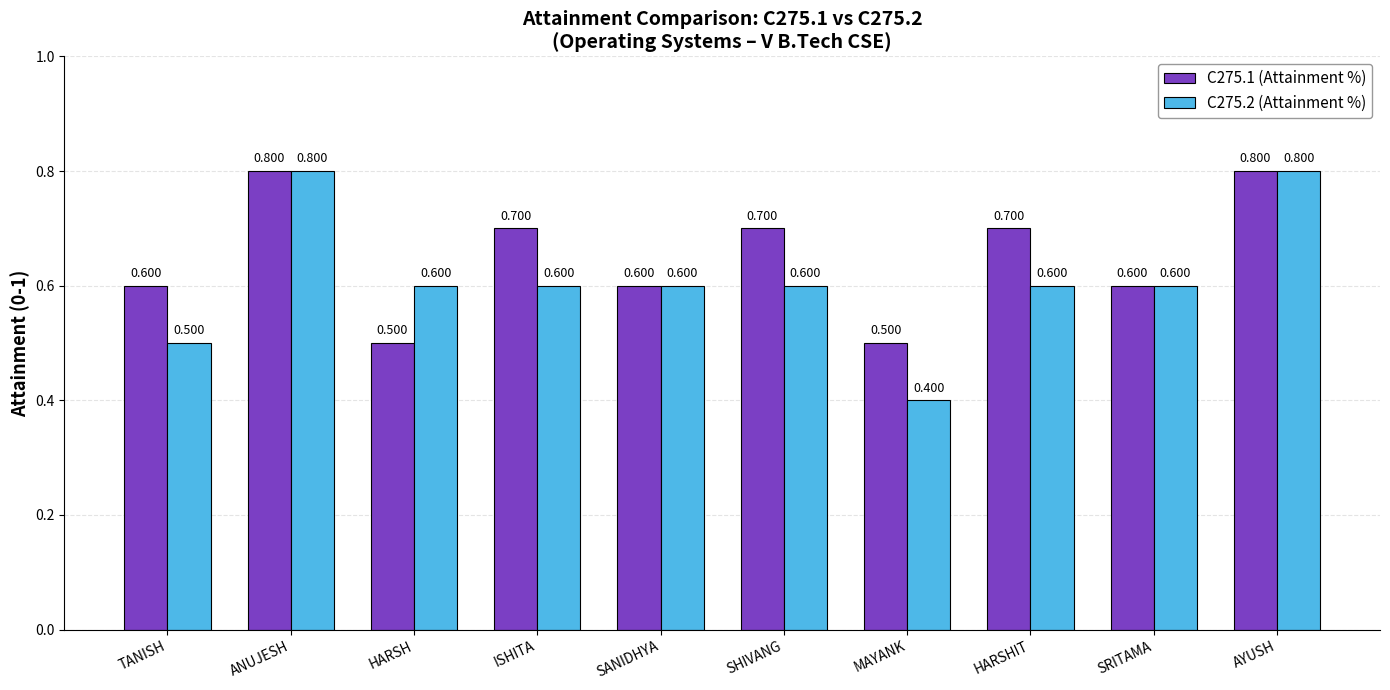

How many bars are there in total?

20